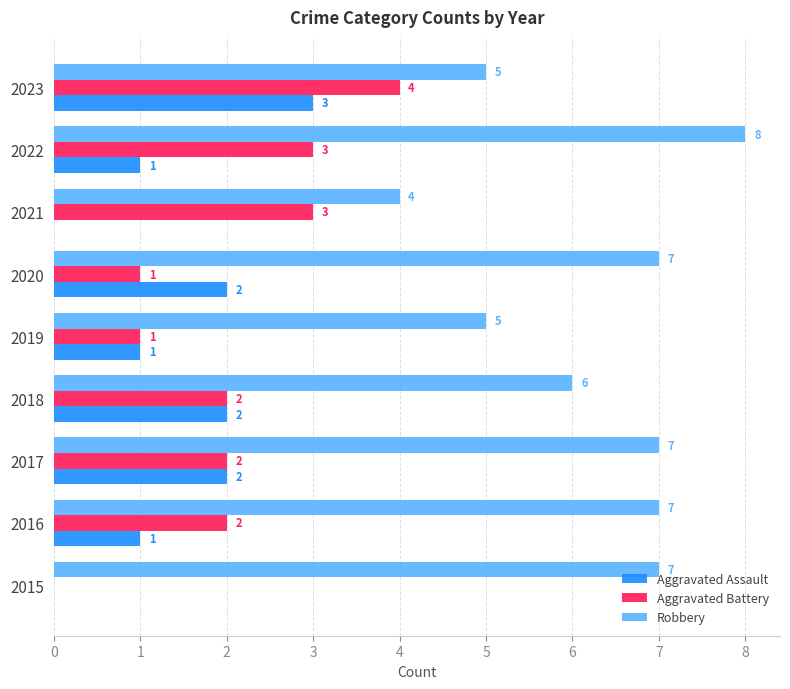

Which label corresponds to the largest value in the chart?

2022